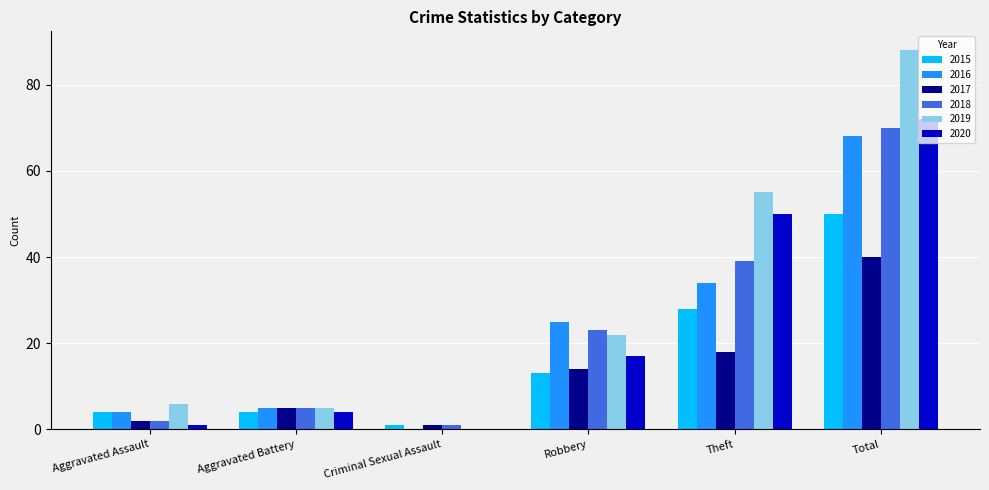

What are all the series names shown in the legend?

2015, 2016, 2017, 2018, 2019, 2020